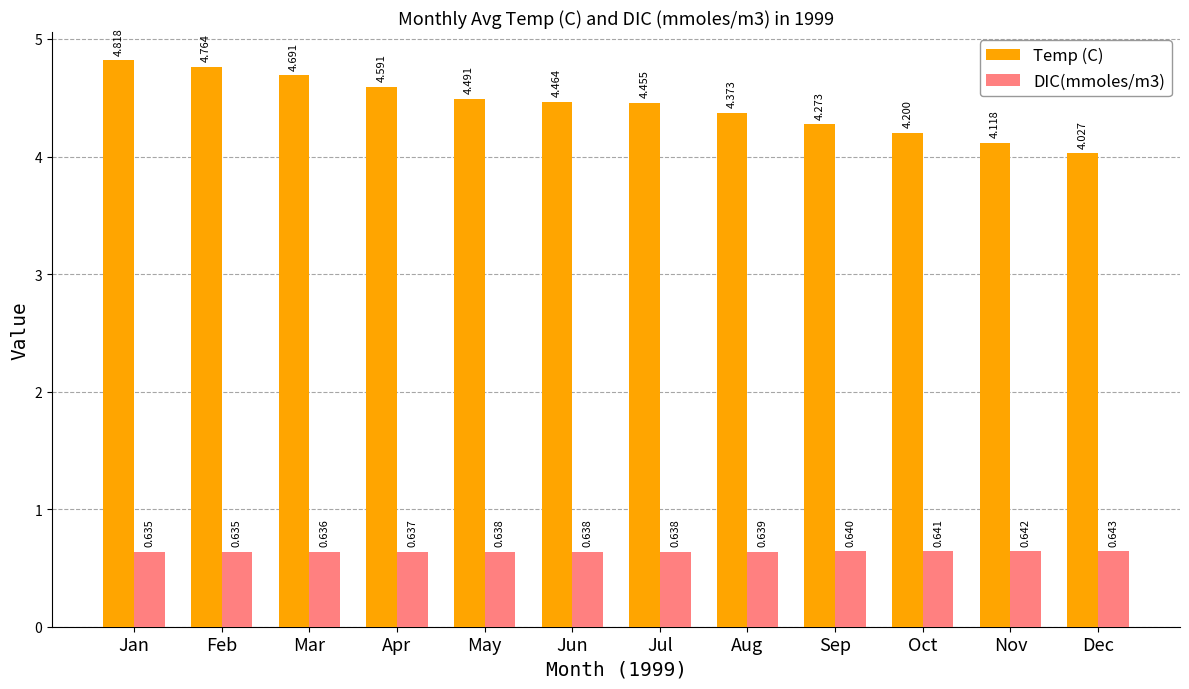

What is the total value across all series at Dec?

4.7